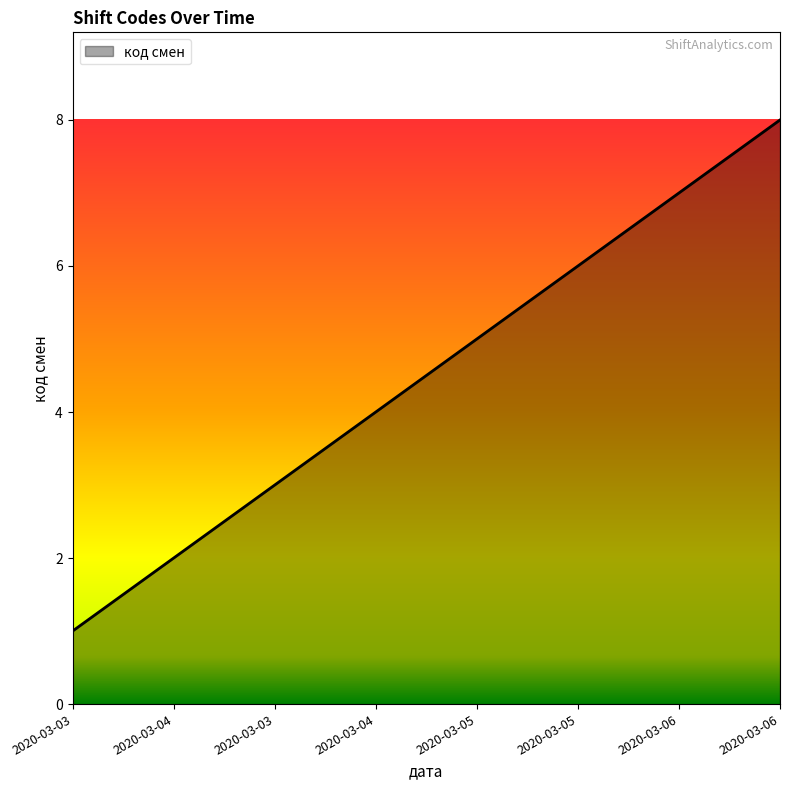

What is the average value?

4